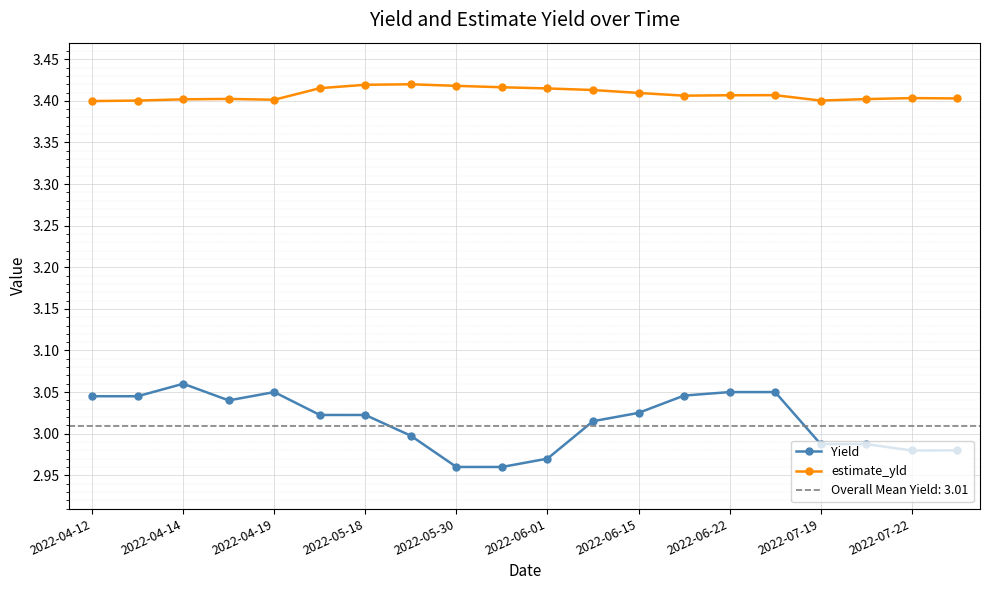

What is the difference between the highest and lowest values at 13?

0.4